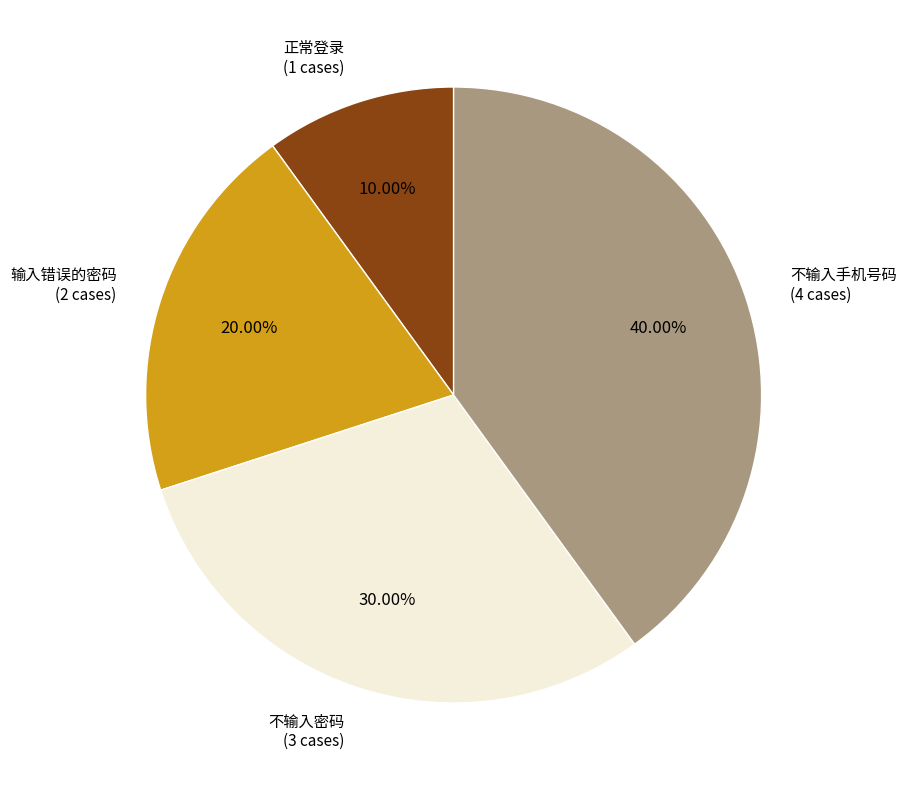

What percentage do 输入错误的密码 and 不输入手机号码 together represent?

60.0%